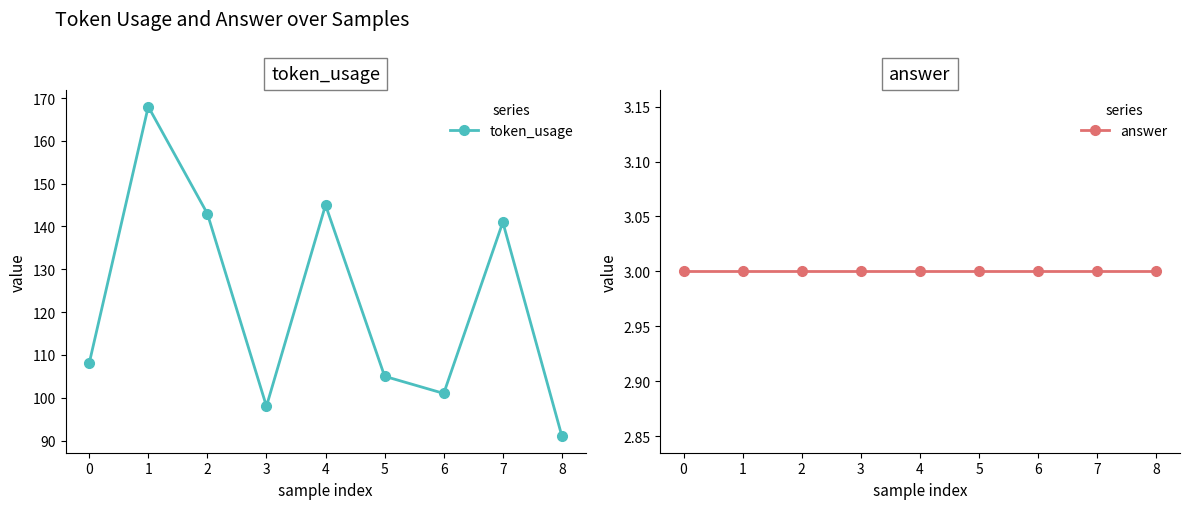

At how many categories does at least one series exceed 65?

9